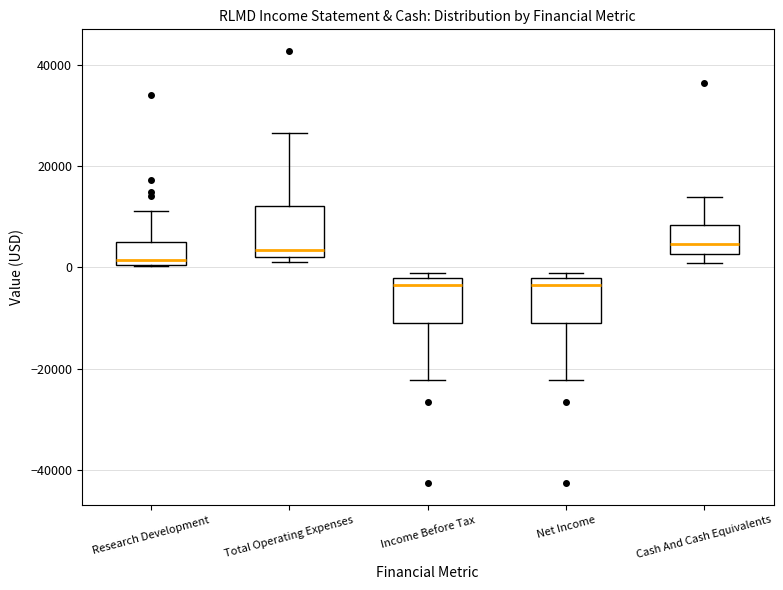

Where is the lower edge of the box for Income Before Tax on the y-axis? The values are not printed on the chart, so give them approximately, as read against the axis.

-10000